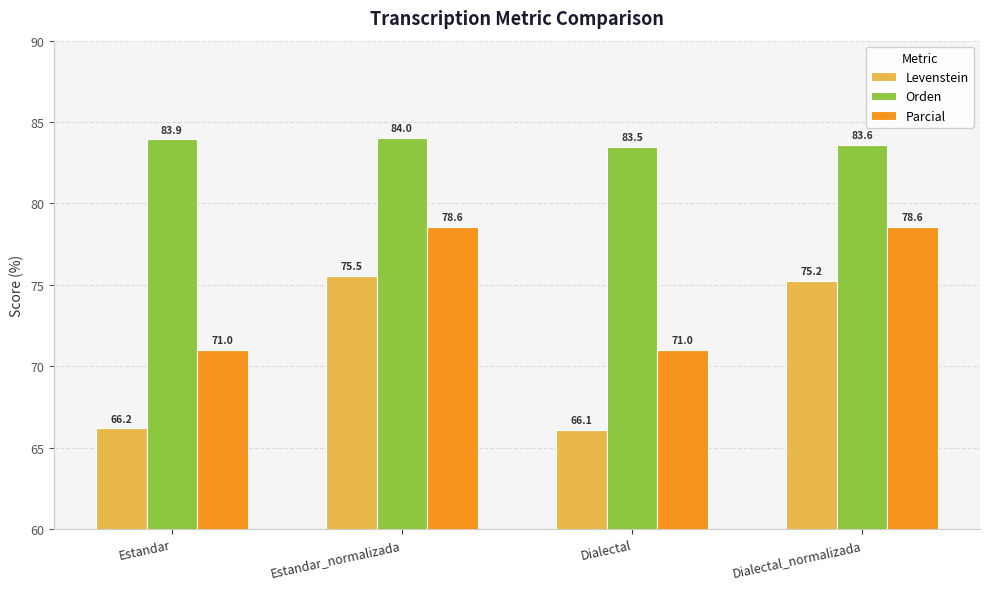

What is the difference between the highest and lowest values at Dialectal?

17.4